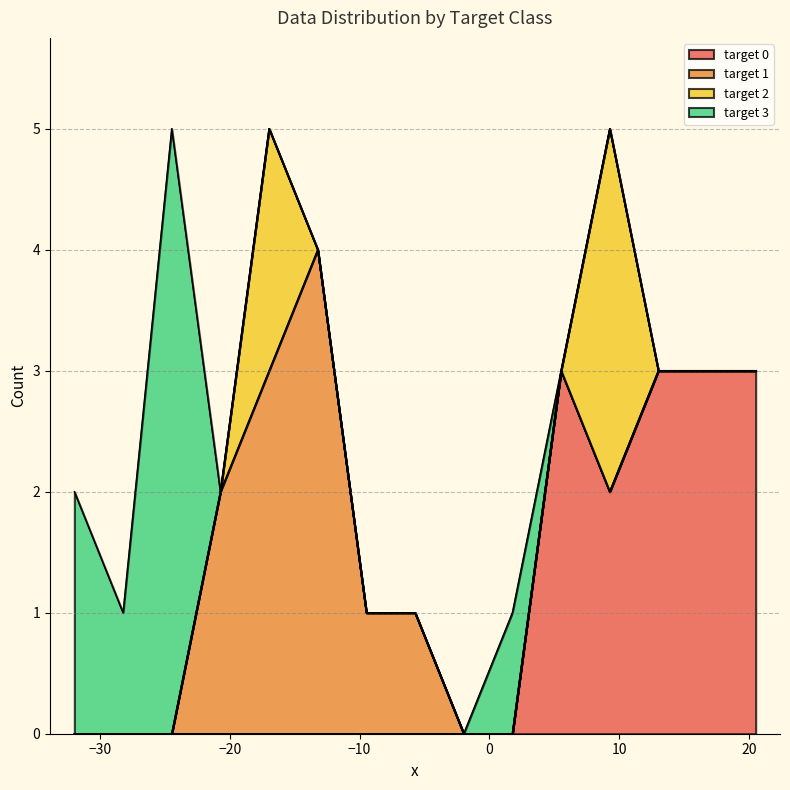

Is it true that target_2 equals 2 at 10?

True